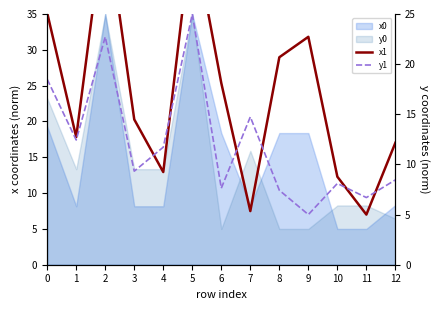

Which category has the highest value across all series?

2